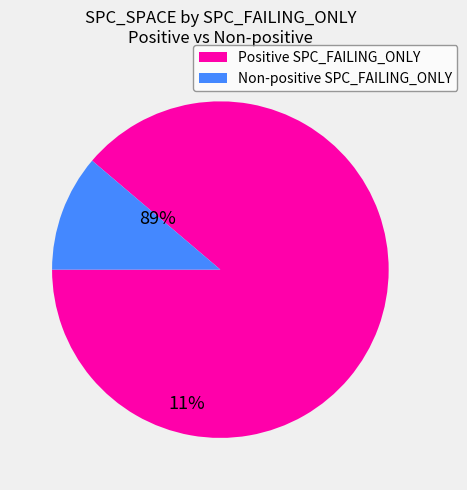

Does any single category account for the majority?

Yes